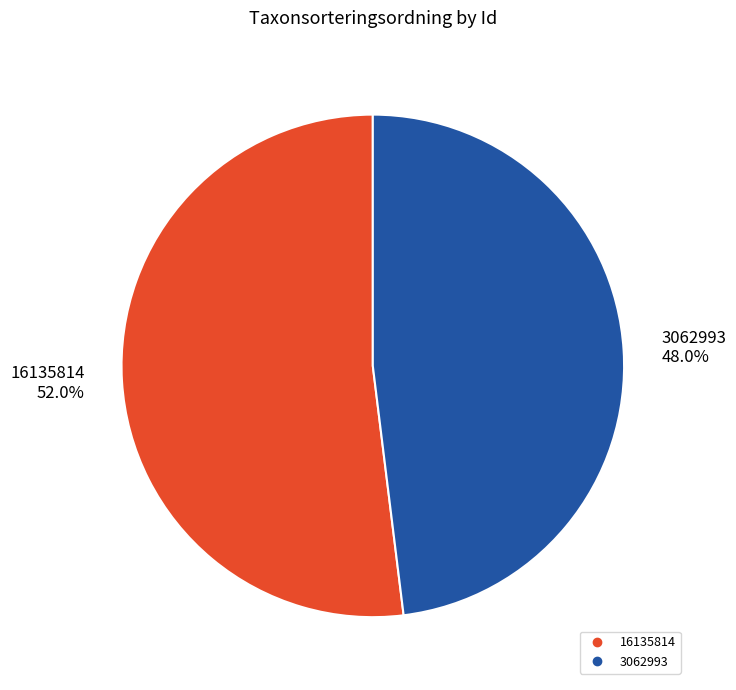

What portion of the pie excludes 3062993?

52.0%